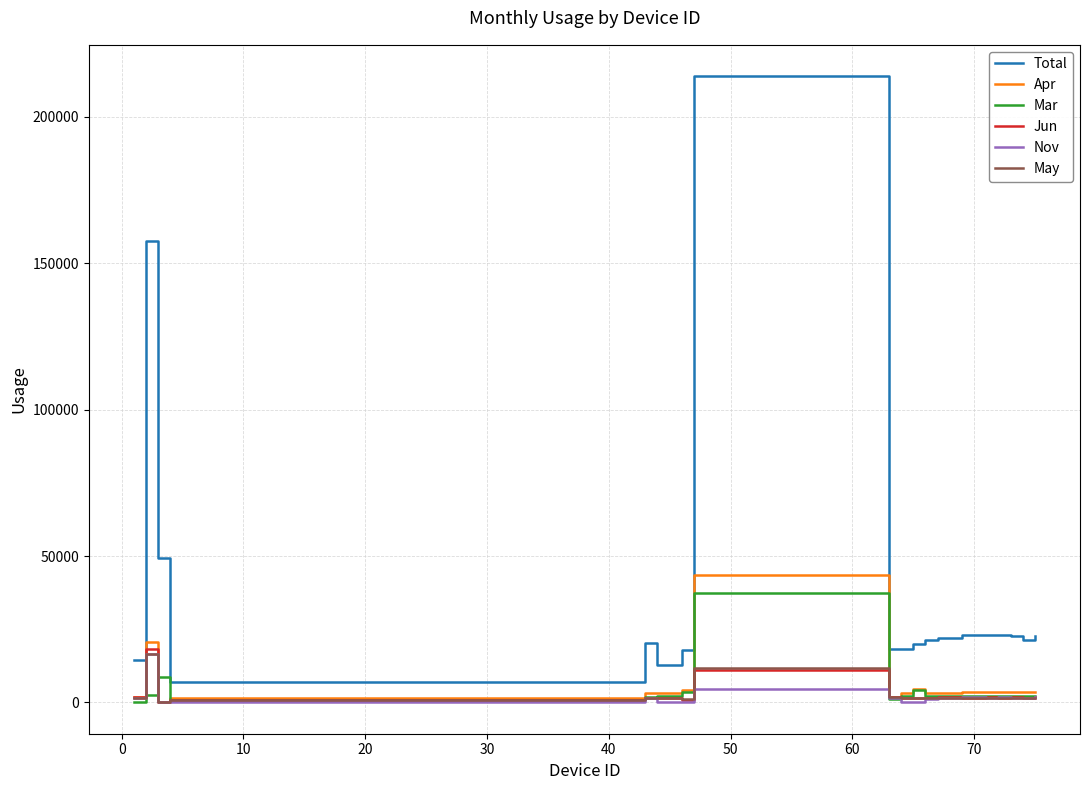

Which series has the largest total across all categories?

Total